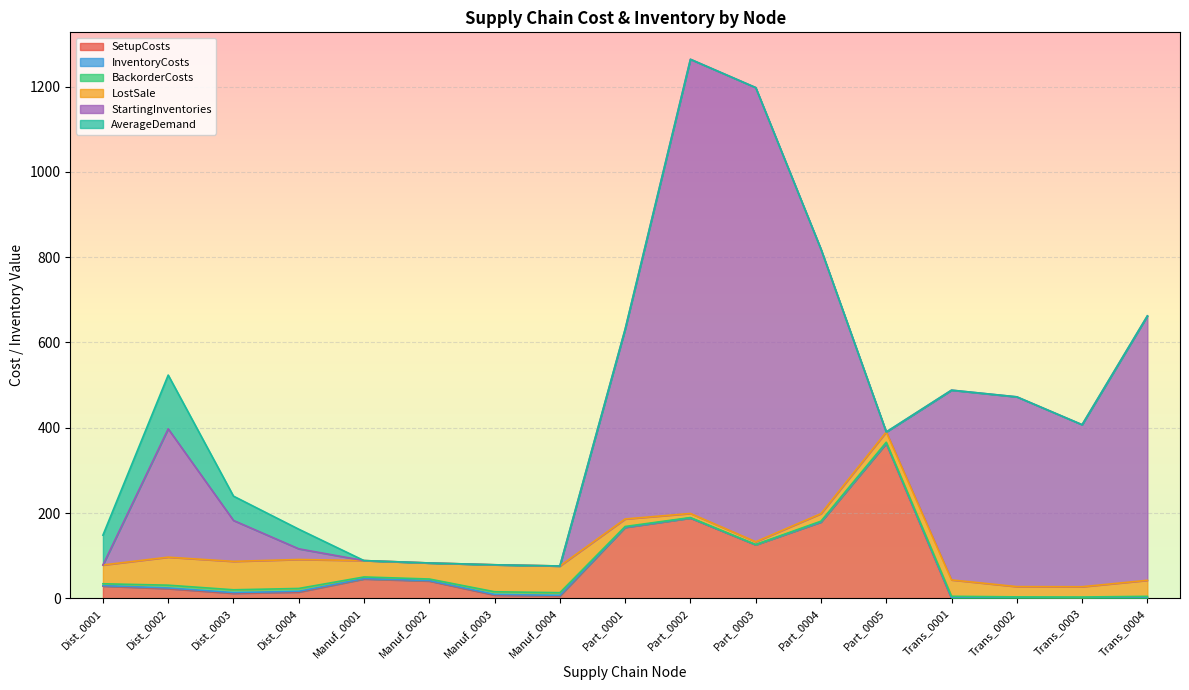

What is the label of the 14th point from the right?

Dist_0004